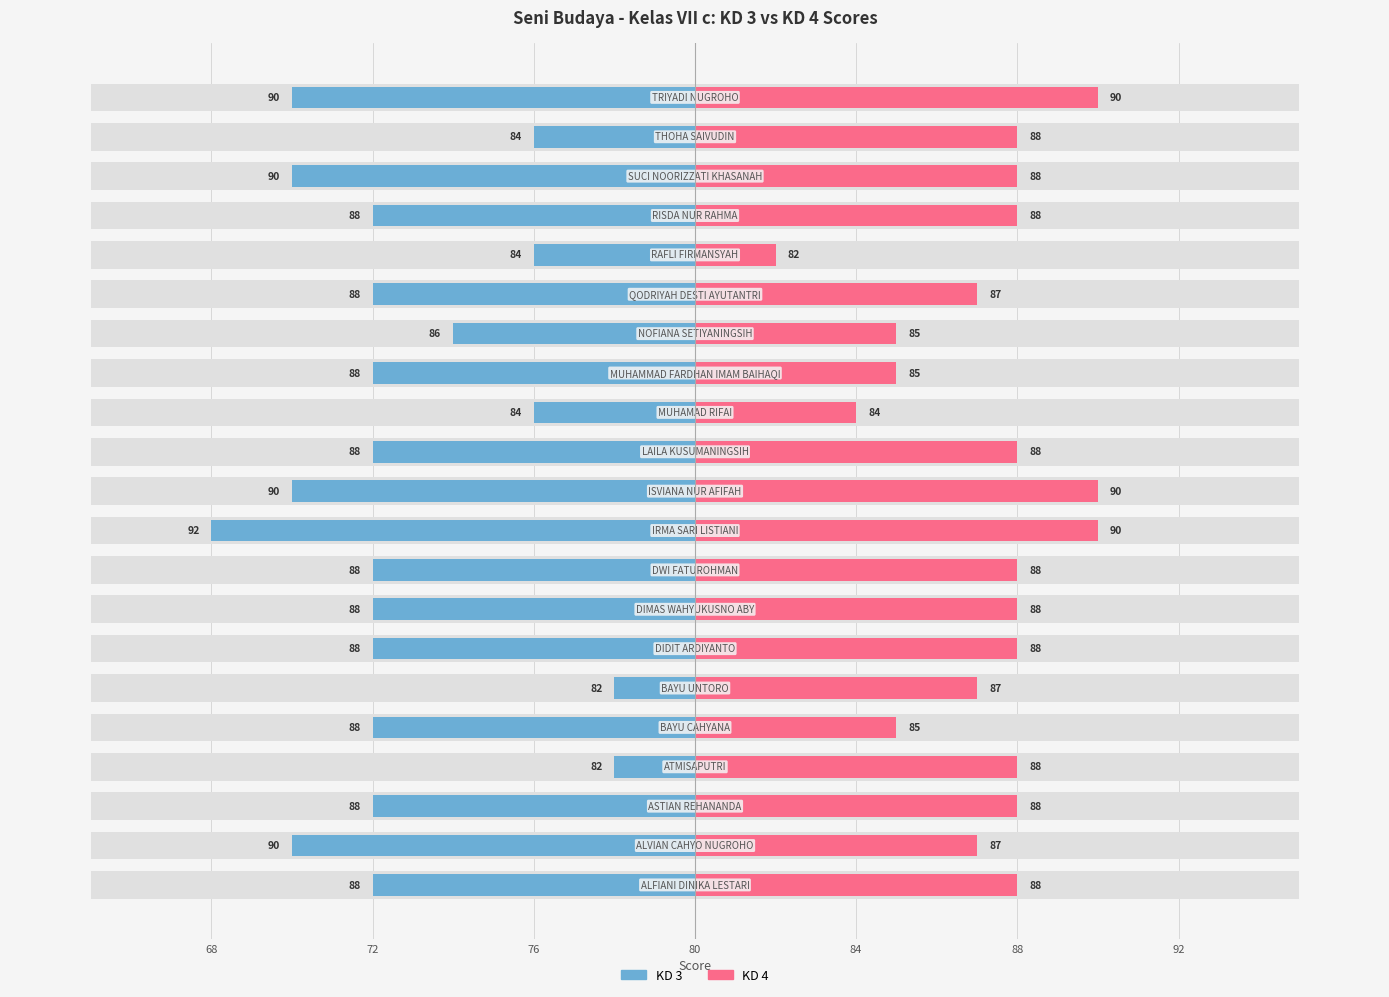

Reading left to right, transcribe all the data shown in this chart.

KD 3: -8	-10	-8	-2	-8	-2	-8	-8	-8	-12	-10	-8	-4	-8	-6	-8	-4	-8	-10	-4	-10
KD 4: 8	7	8	8	5	7	8	8	8	10	10	8	4	5	5	7	2	8	8	8	10